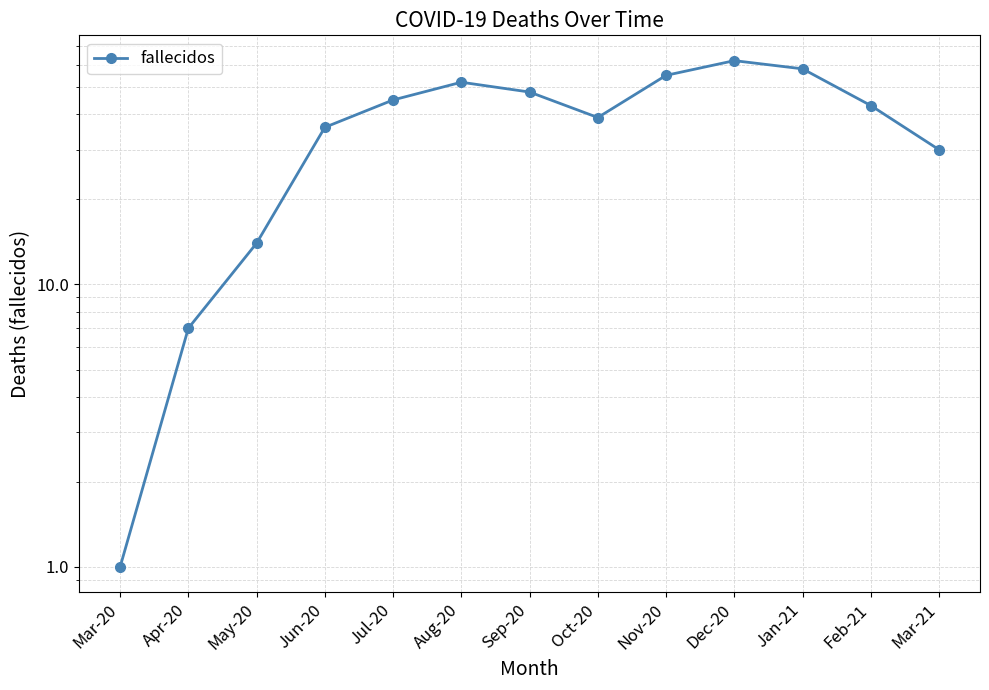

What is the difference between the second highest and second lowest values?

51